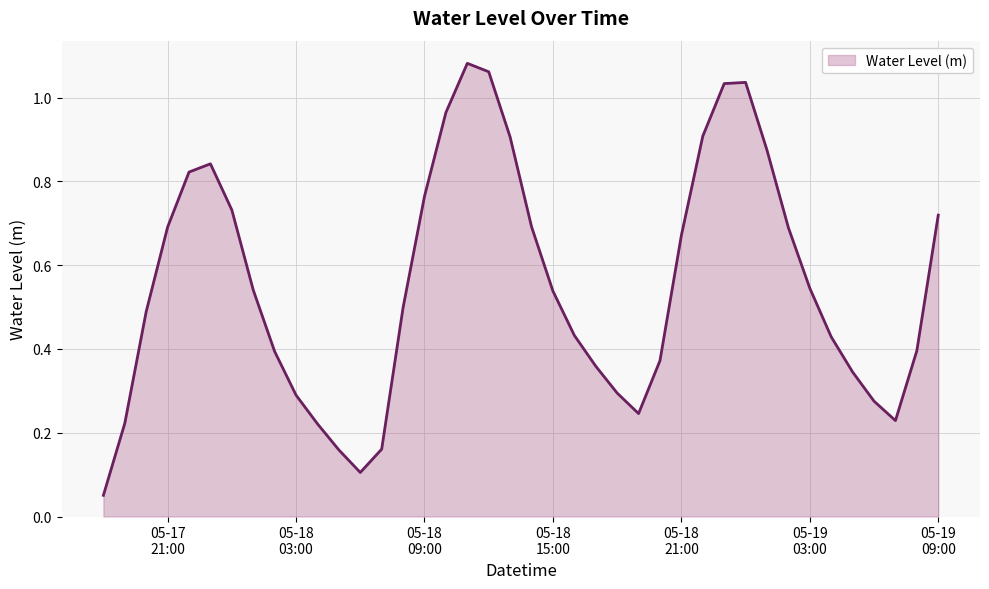

How many lines are shown in the chart?

1